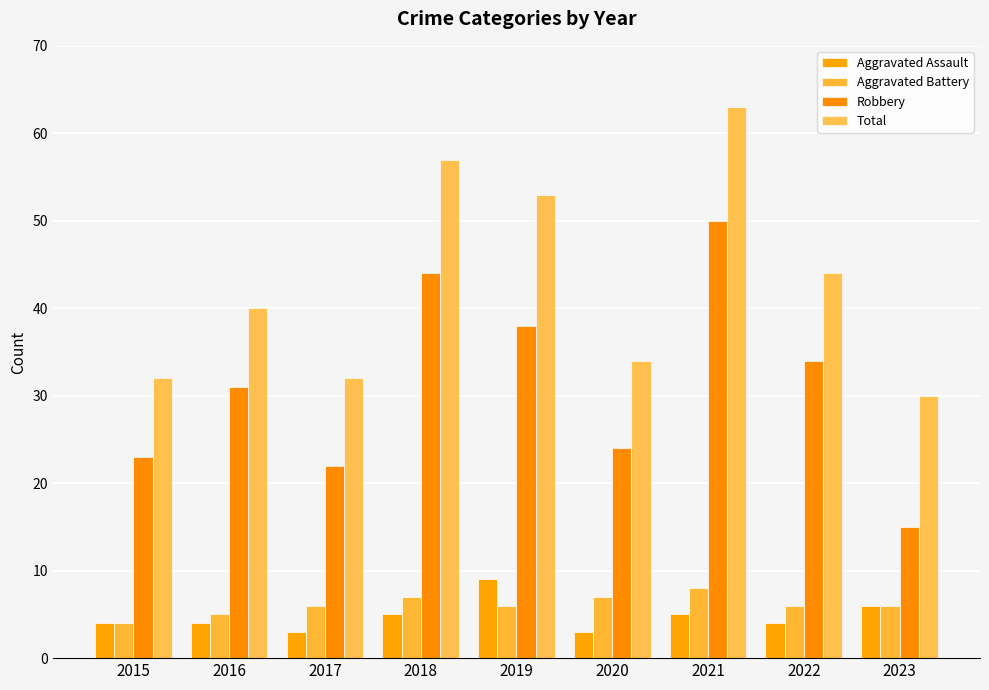

What is the difference between the maximum and second lowest values in the Aggravated Assault series?

6